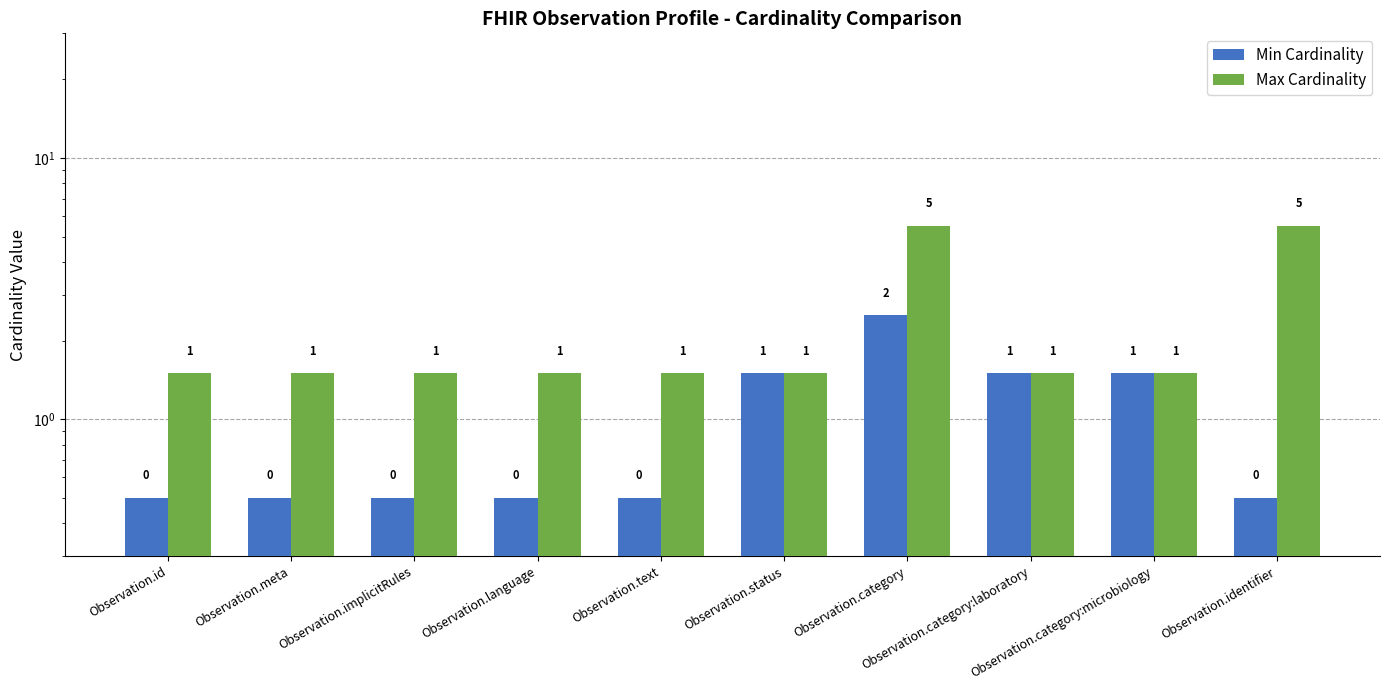

How many bars are there in total?

20